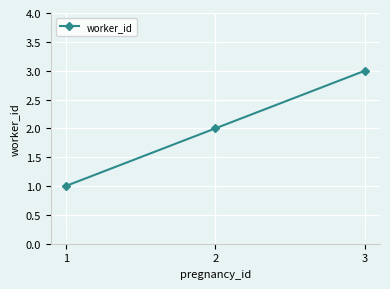

Does the chart have visible grid lines?

Yes